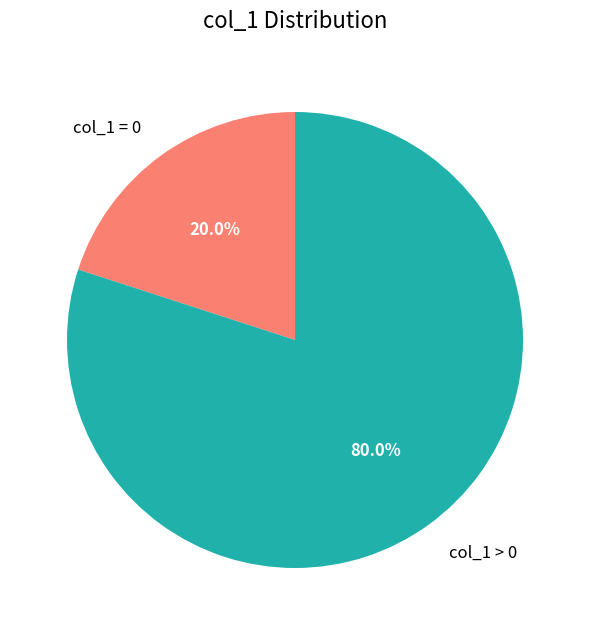

Which category accounts for the majority?

col_1 > 0